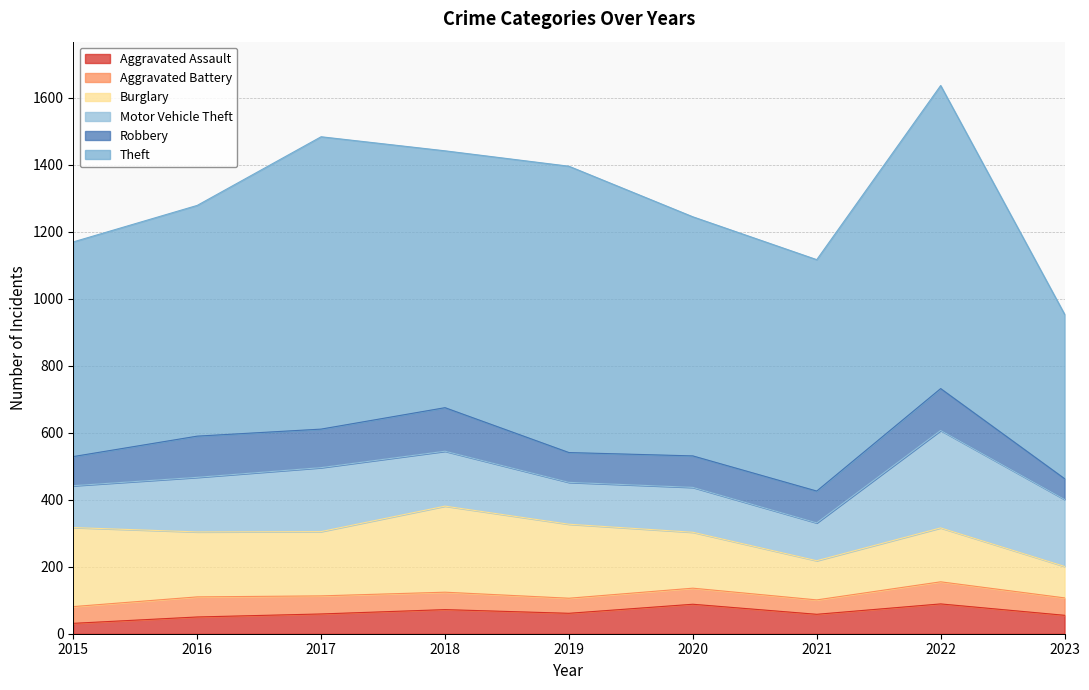

Where is Aggravated Battery nearest to the value 54?

2017